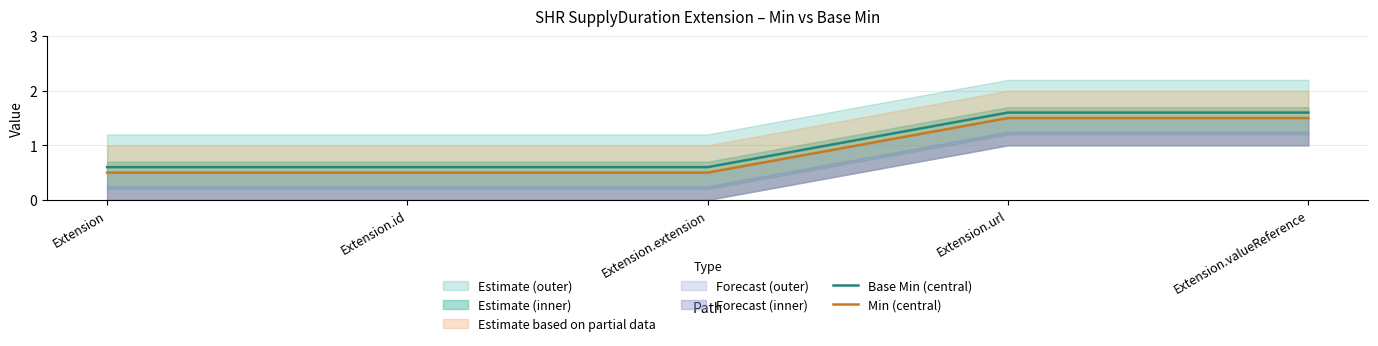

How many categories are shown in the chart?

5